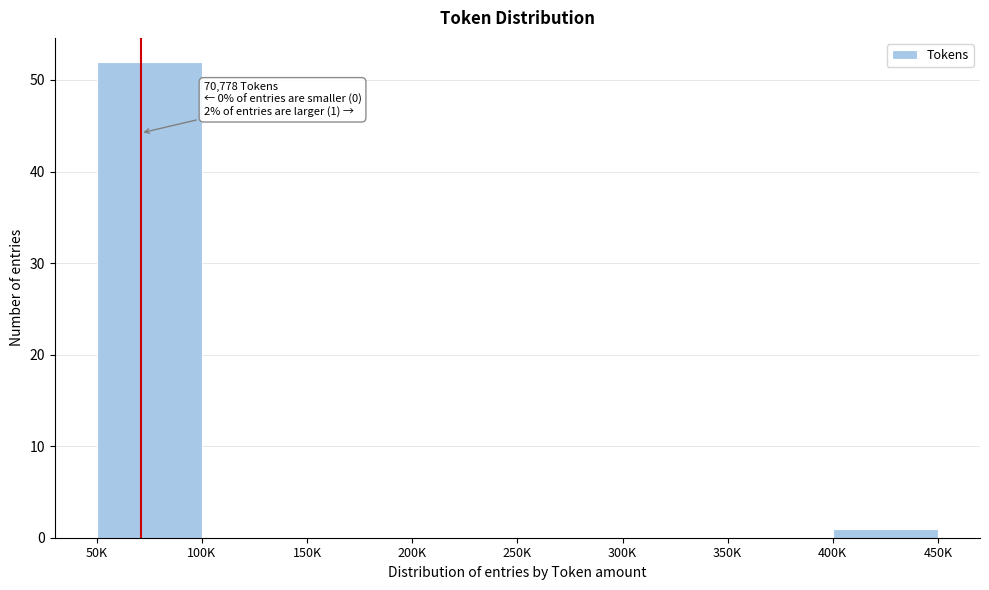

Reading left to right, what are all the values shown in this chart?

50K=52	100K=0	150K=0	200K=0	250K=0	300K=0	350K=0	400K=1